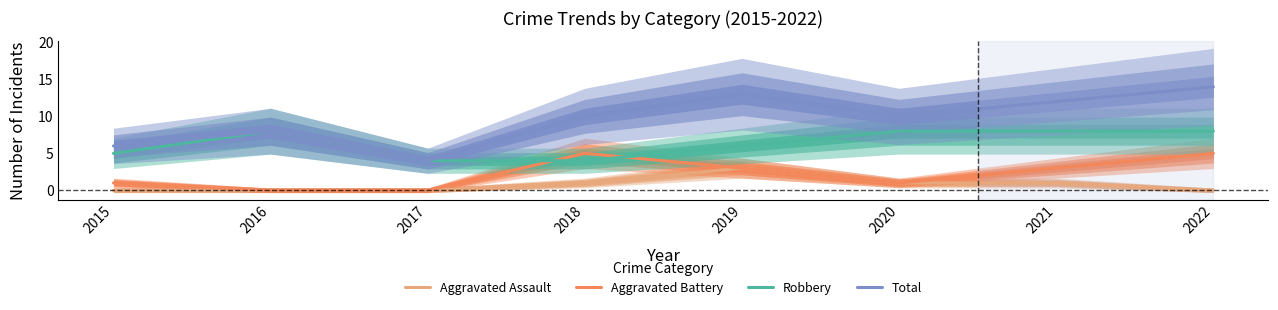

Reading left to right, what are all the values shown in this chart?

Aggravated Assault: 2015=0	2016=0	2017=0	2018=1	2019=3	2020=1	2021=1	2022=0
Aggravated Battery: 2015=1	2016=0	2017=0	2018=5	2019=3	2020=1	2021=3	2022=5
Robbery: 2015=5	2016=8	2017=4	2018=4	2019=6	2020=8	2021=8	2022=8
Total: 2015=6	2016=8	2017=4	2018=10	2019=13	2020=10	2021=12	2022=14